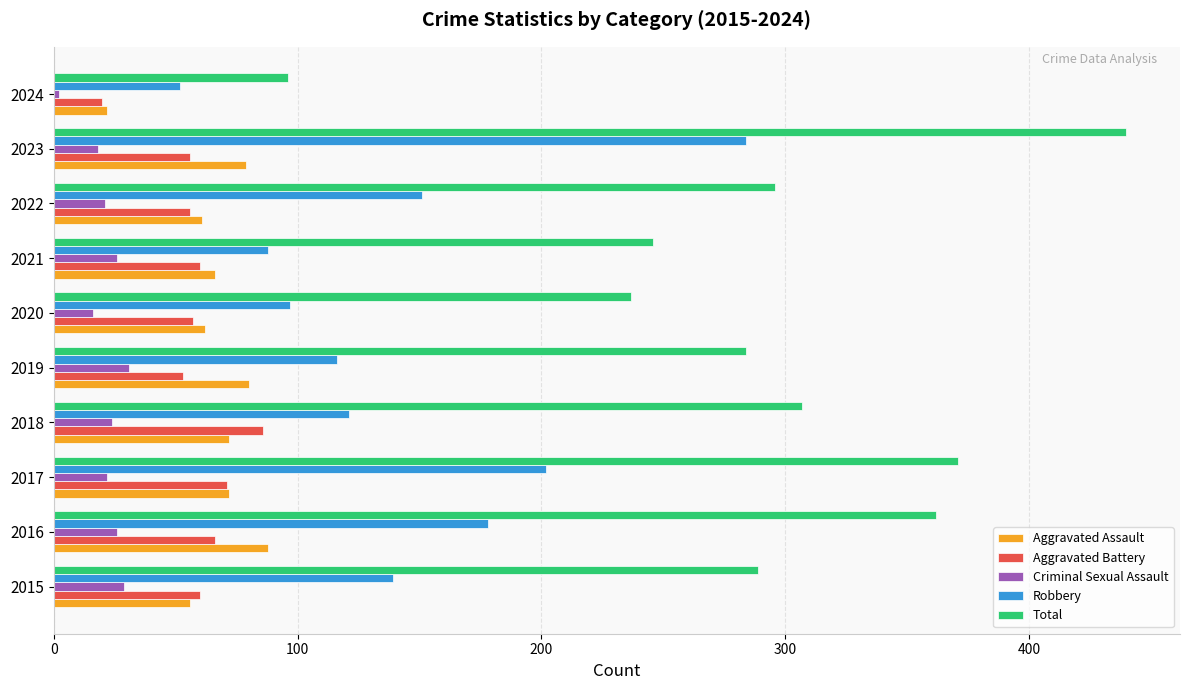

What is the total value across all series at 2018?

610